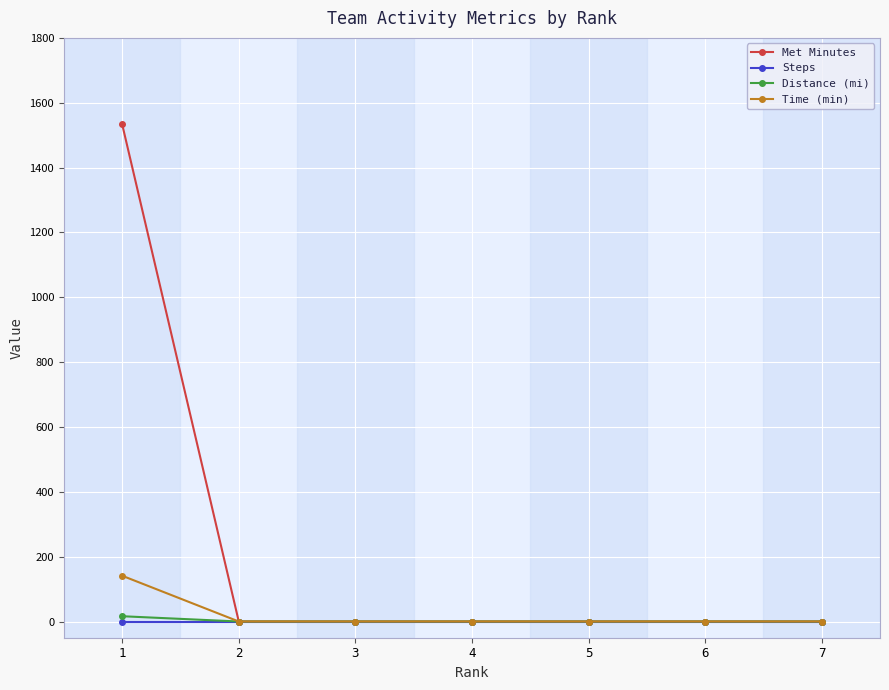

How many lines are shown in the chart?

4